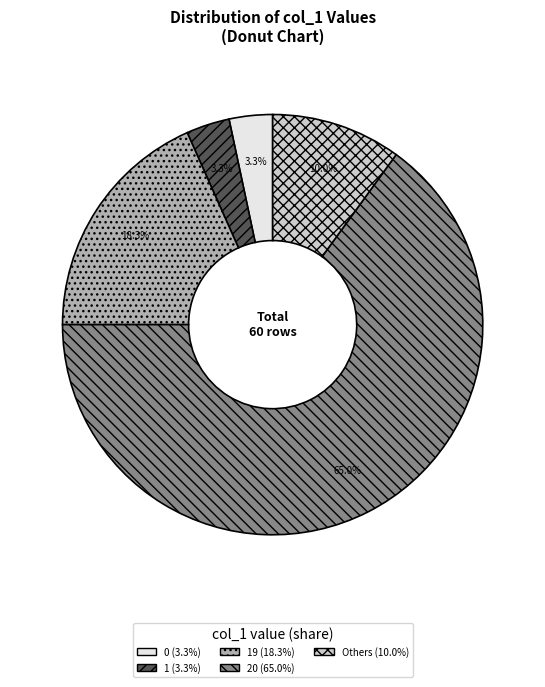

Is there a majority slice in this chart?

Yes